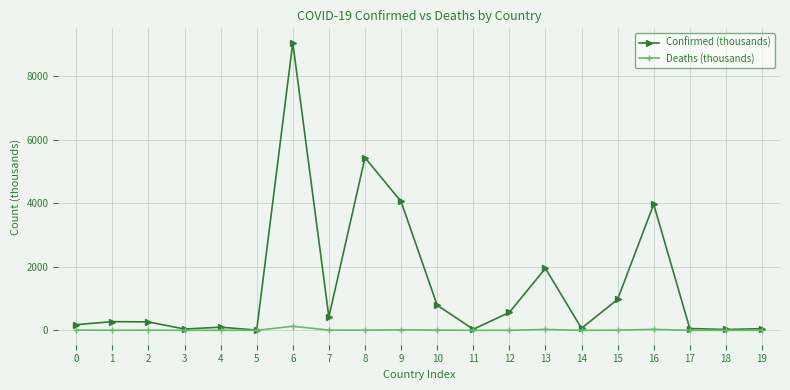

Which series has the largest range (max minus min)?

Confirmed (thousands)